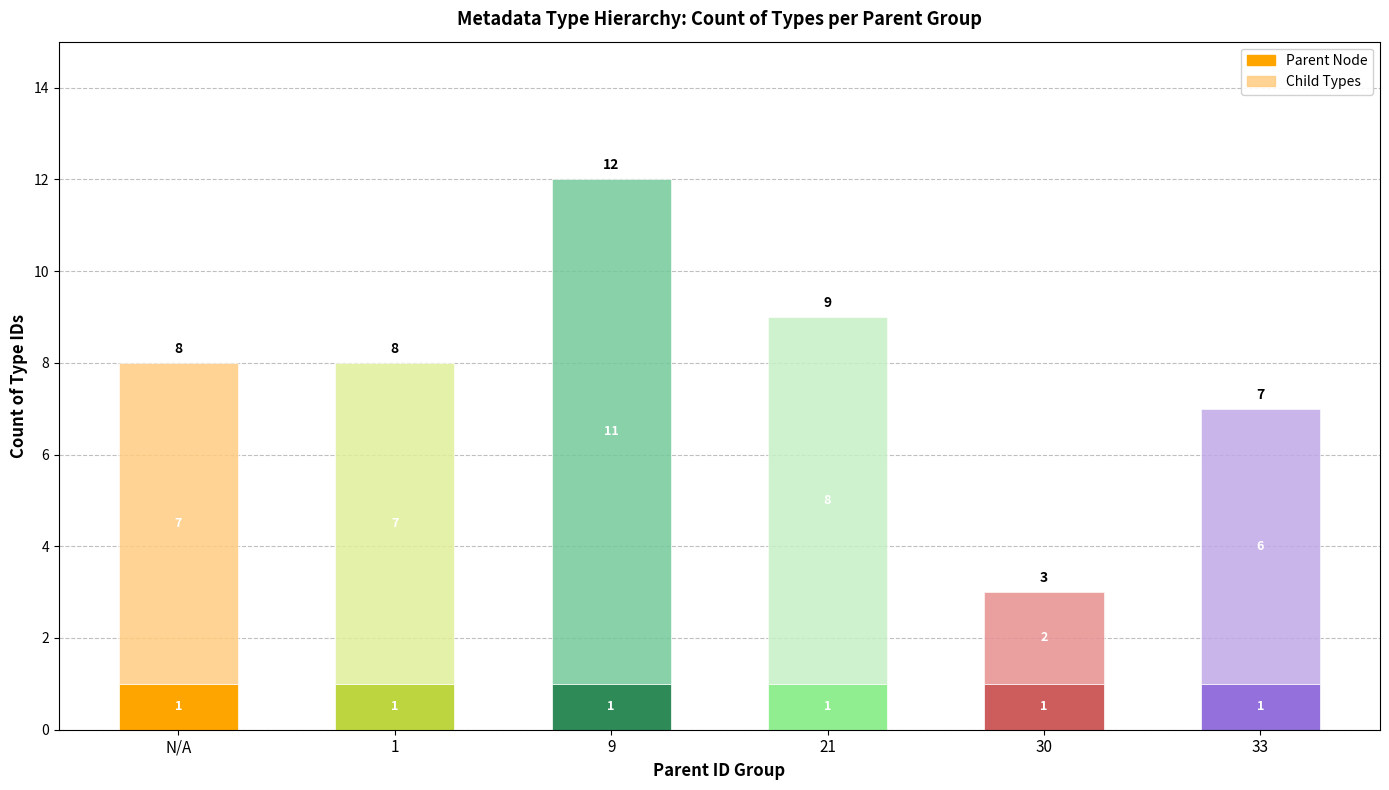

At which category is the sum across all series the highest?

9